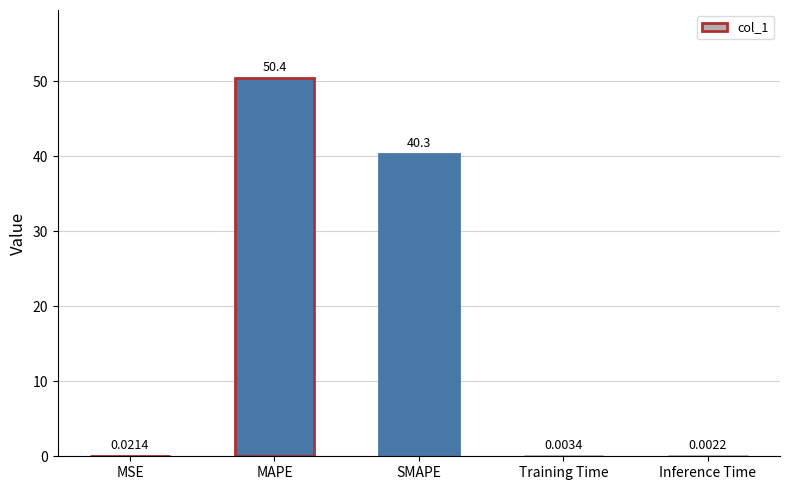

What is the sum of all values?

90.7